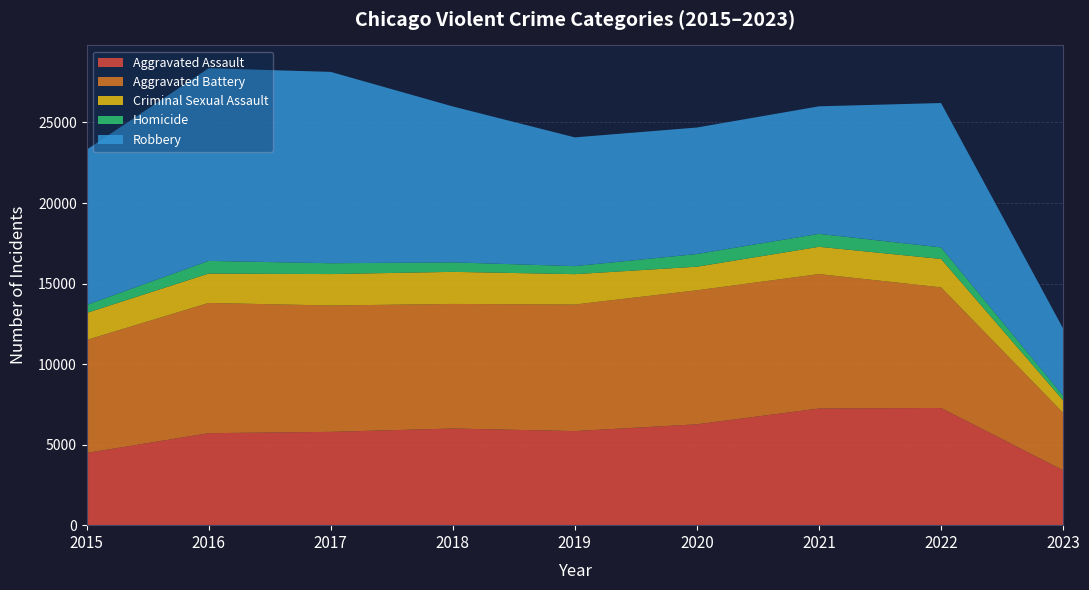

Reading left to right, extract all data points from this chart.

Aggravated Assault: 2015=4480	2016=5712	2017=5793	2018=6001	2019=5841	2020=6263	2021=7243	2022=7277	2023=3408
Aggravated Battery: 2015=7018	2016=8085	2017=7845	2018=7734	2019=7857	2020=8319	2021=8346	2022=7487	2023=3564
Criminal Sexual Assault: 2015=1678	2016=1824	2017=1952	2018=1992	2019=1886	2020=1464	2021=1694	2022=1763	2023=785
Homicide: 2015=496	2016=786	2017=672	2018=589	2019=498	2020=787	2021=804	2022=717	2023=279
Robbery: 2015=9638	2016=11960	2017=11880	2018=9680	2019=7994	2020=7855	2021=7917	2022=8965	2023=4175